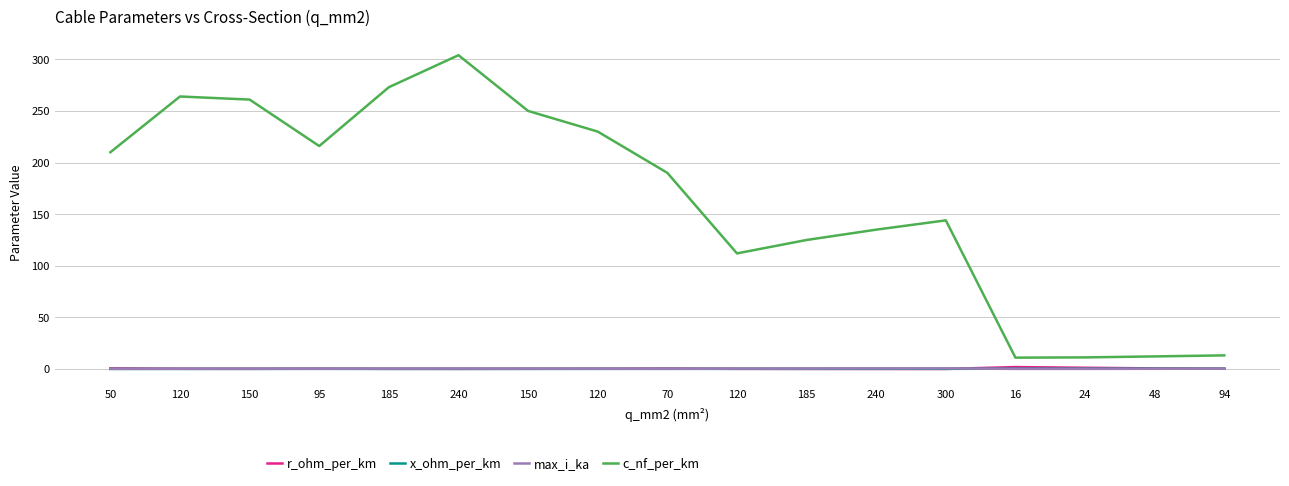

What is the difference between the maximum and minimum values in the max_i_ka series?

0.5